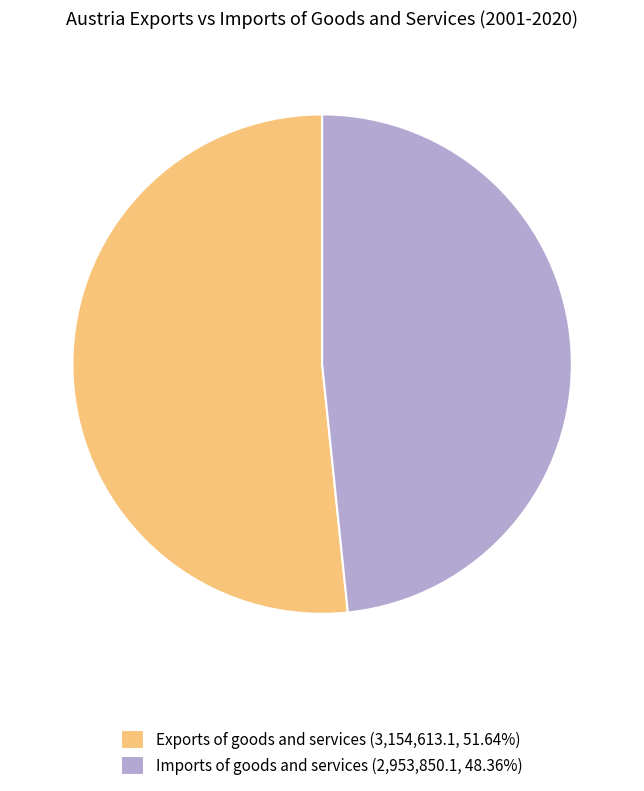

Does Exports of goods and services (3,154,613.1, 51.64%) represent more than half of the total?

Yes